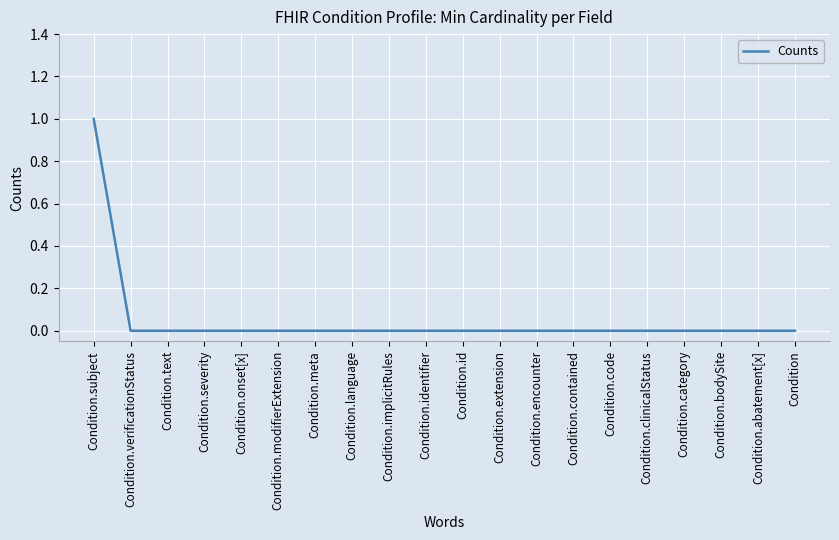

The chart shows a value of 0 at Condition.abatement[x]. True or false?

True